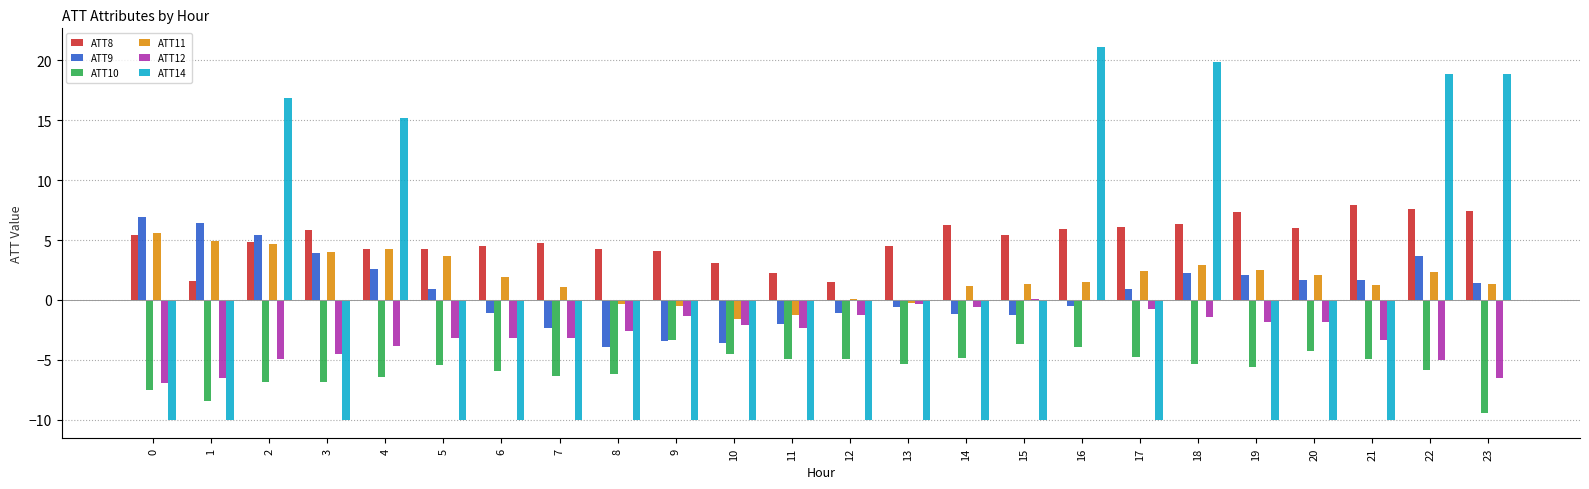

The value of ATT11 at 2 is 6.7. True or false?

False